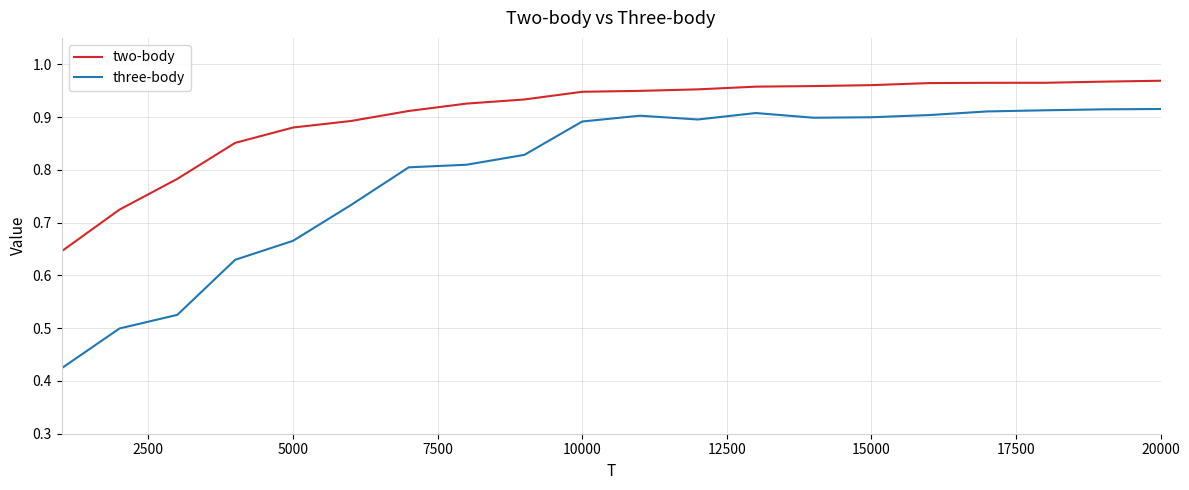

Which series has the largest range (max minus min)?

three-body